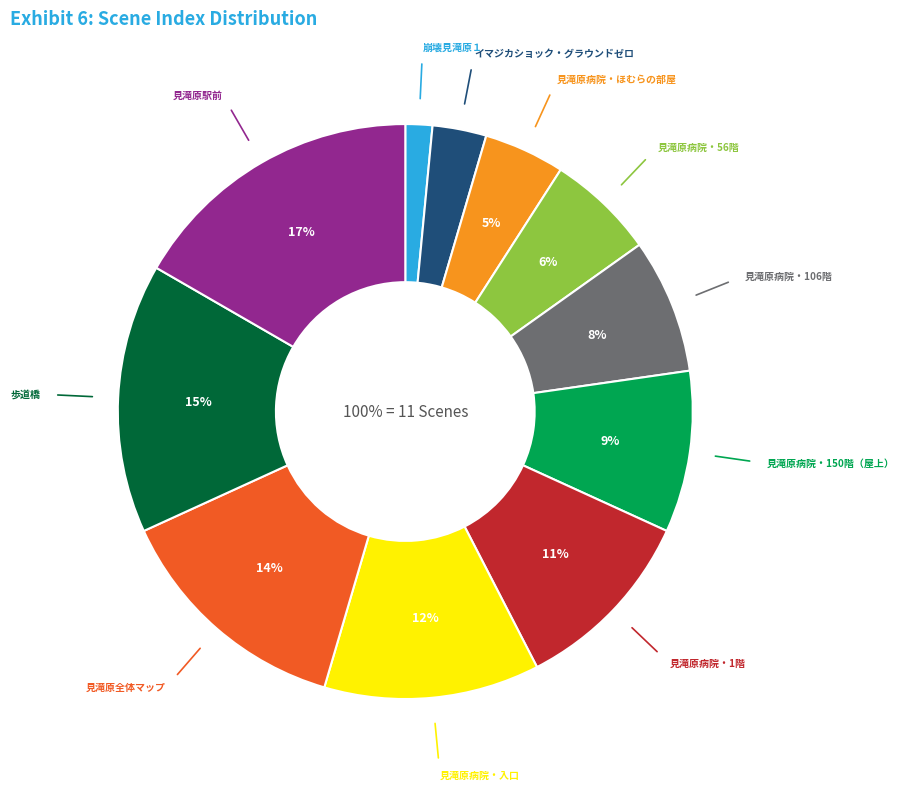

Rank the categories by value from highest to lowest.

見滝原駅前, 歩道橋, 見滝原全体マップ, 見滝原病院・入口, 見滝原病院・1階, 見滝原病院・150階（屋上）, 見滝原病院・106階, 見滝原病院・56階, 見滝原病院・ほむらの部屋, イマジカショック・グラウンドゼロ, 崩壊見滝原１